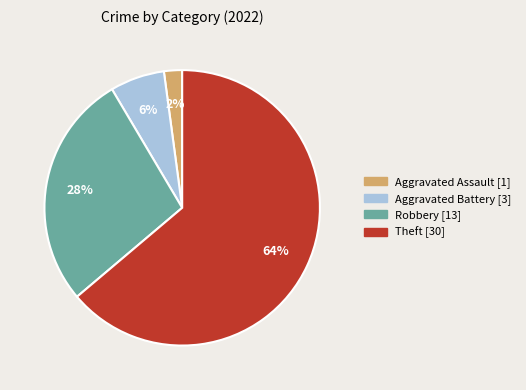

To the nearest percent, what is the average slice percentage?

25%